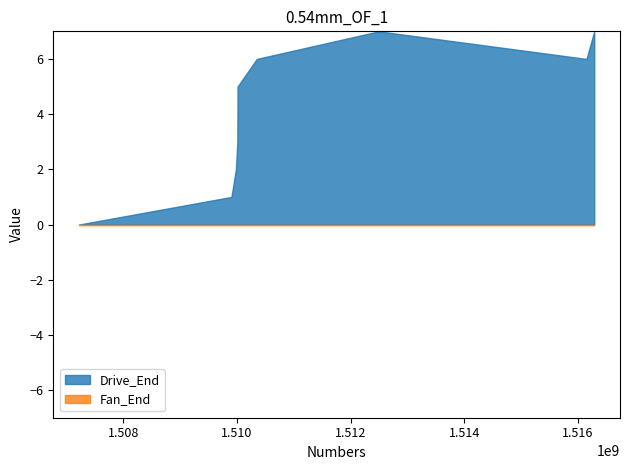

Which series has the widest spread of values?

Drive_End